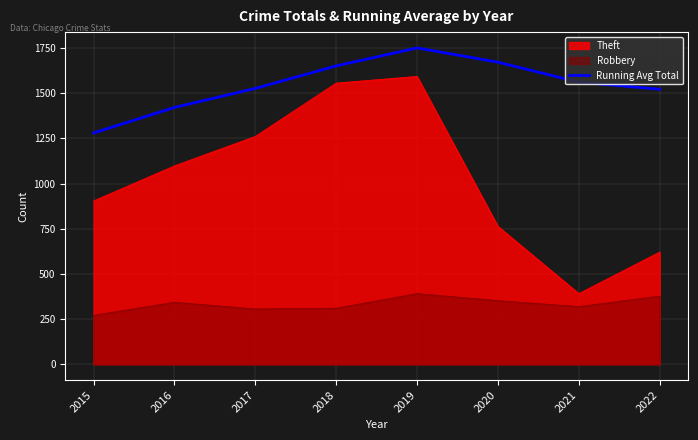

Count the number of values greater than 1560.

4